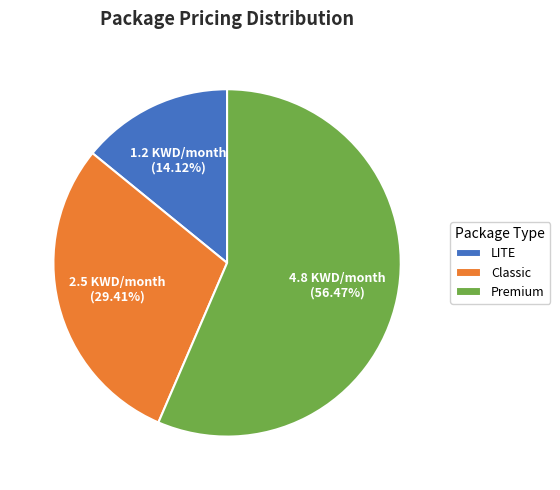

To the nearest percent, what portion does Classic represent?

29%